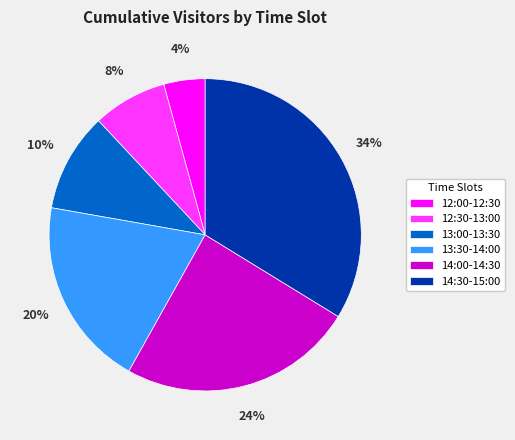

Is 14:30-15:00 the majority of the pie?

No